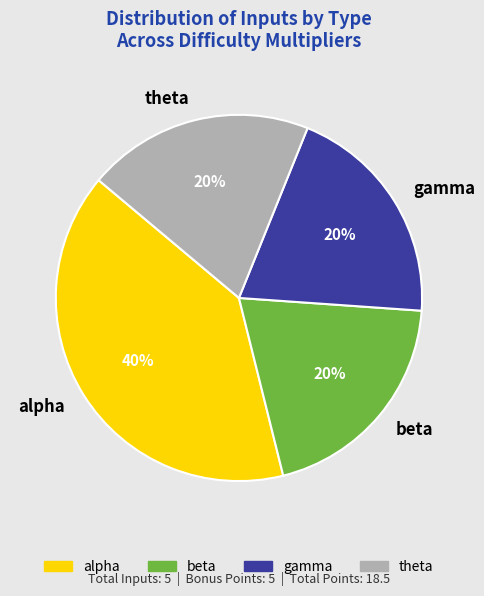

Is it true that gamma is 29% of the pie?

False